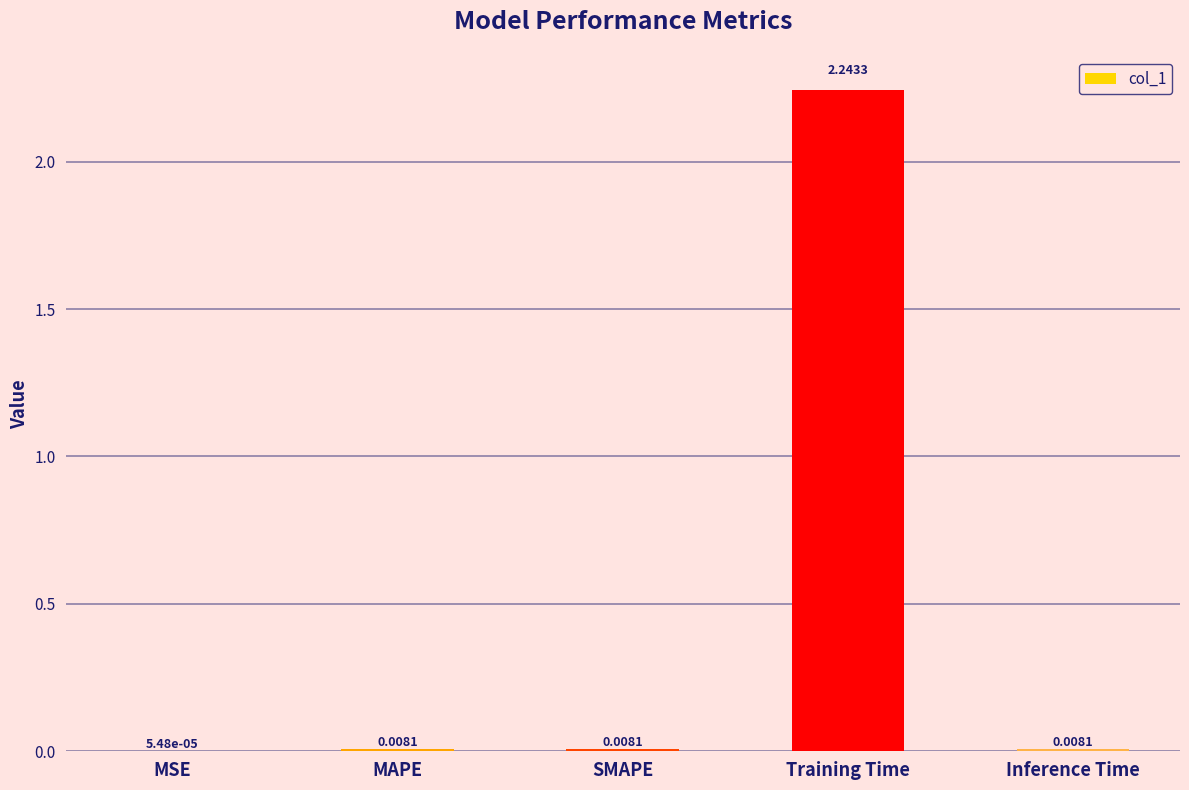

Are the bars horizontal?

No